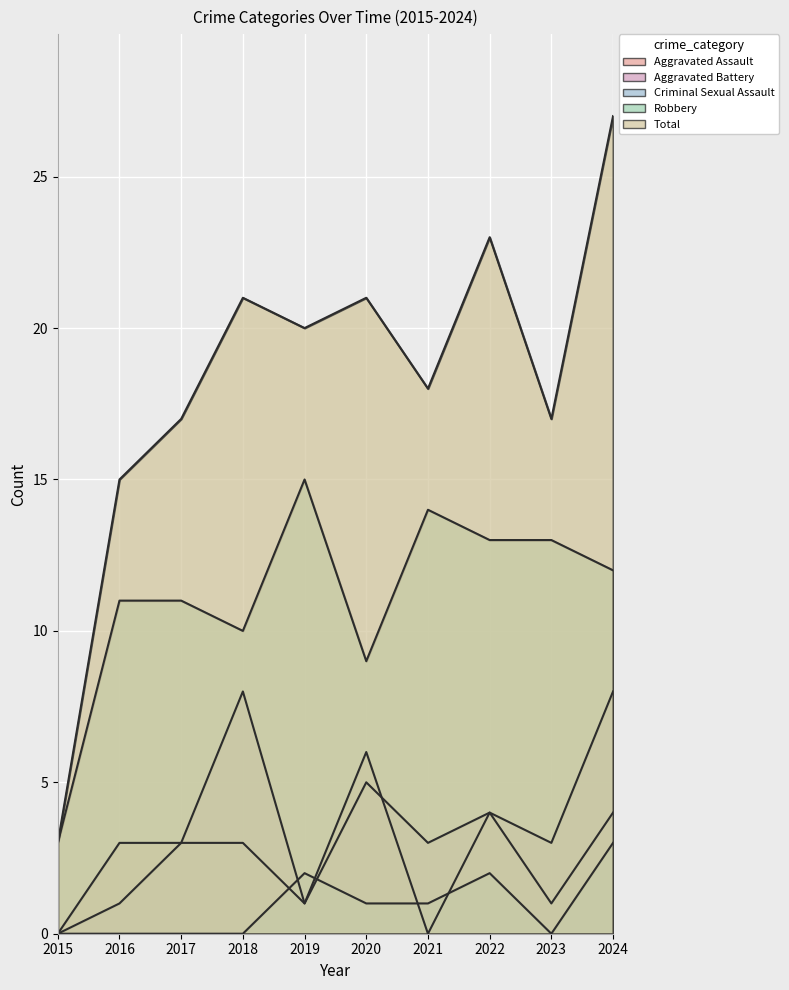

At 2024, list the series in order from largest to smallest.

Total, Robbery, Aggravated Battery, Aggravated Assault, Criminal Sexual Assault